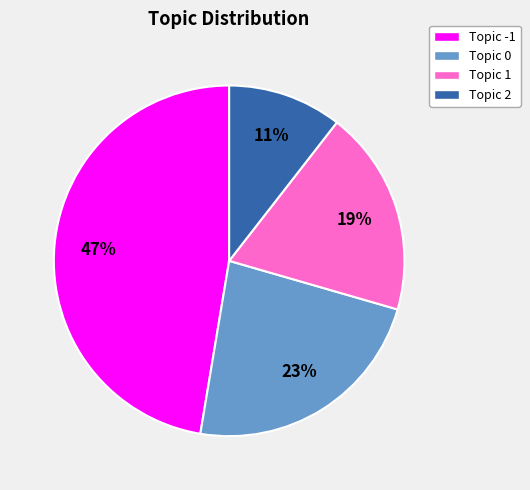

Which slice is the largest?

Topic -1